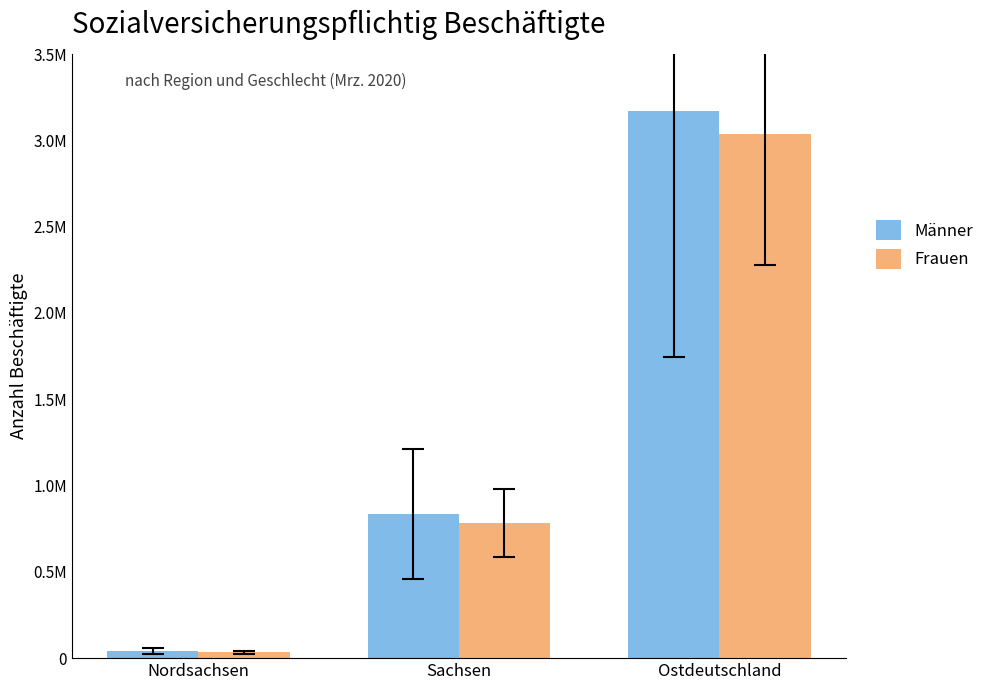

Rank the series by their average value, from highest to lowest.

Männer, Frauen